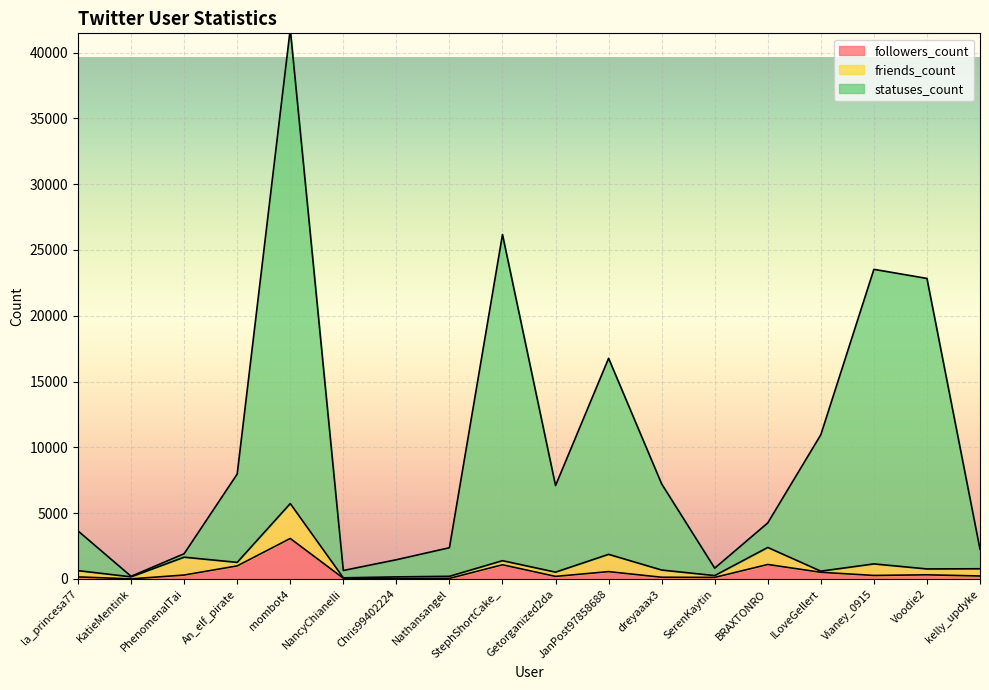

Which series changed the most between PhenomenalTai and kelly_updyke?

statuses_count